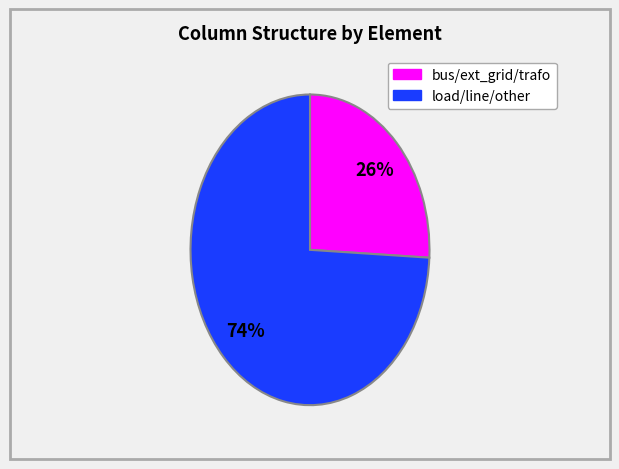

To the nearest percent, what is the average slice percentage?

50%